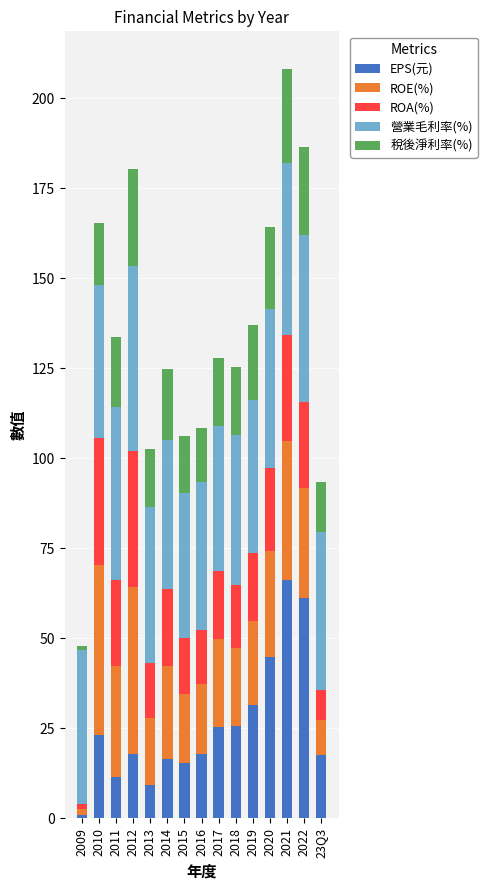

At which label does EPS(元) reach its minimum?

2009